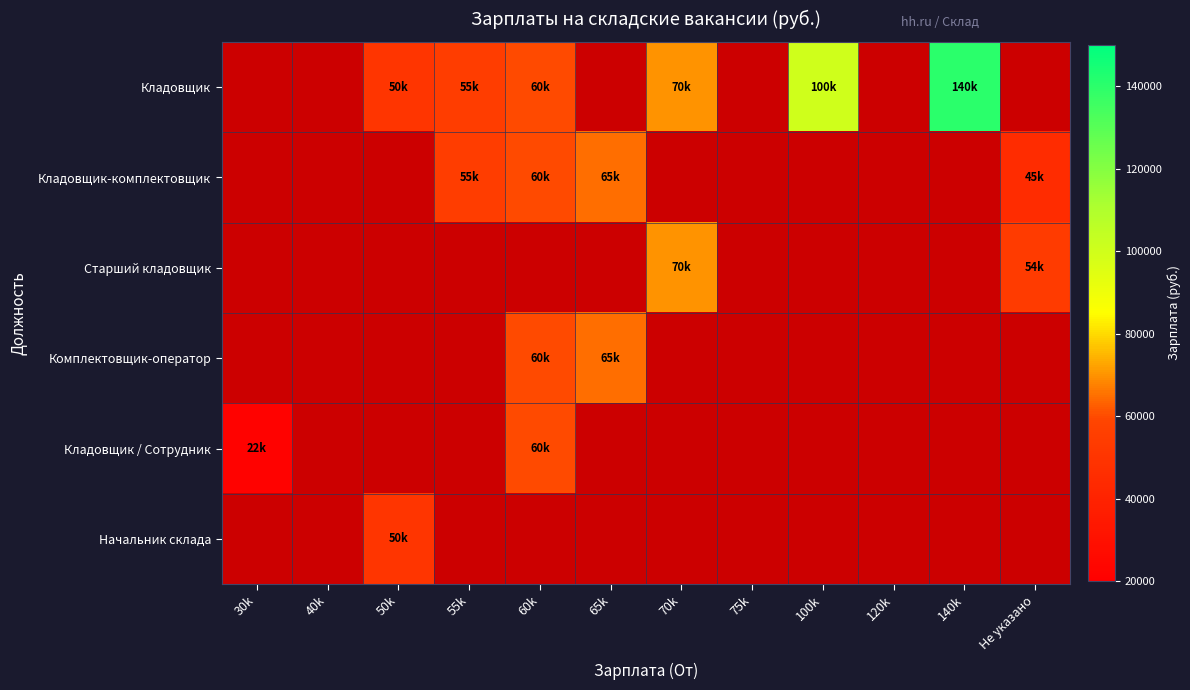

What is the smallest value displayed?

22000.0